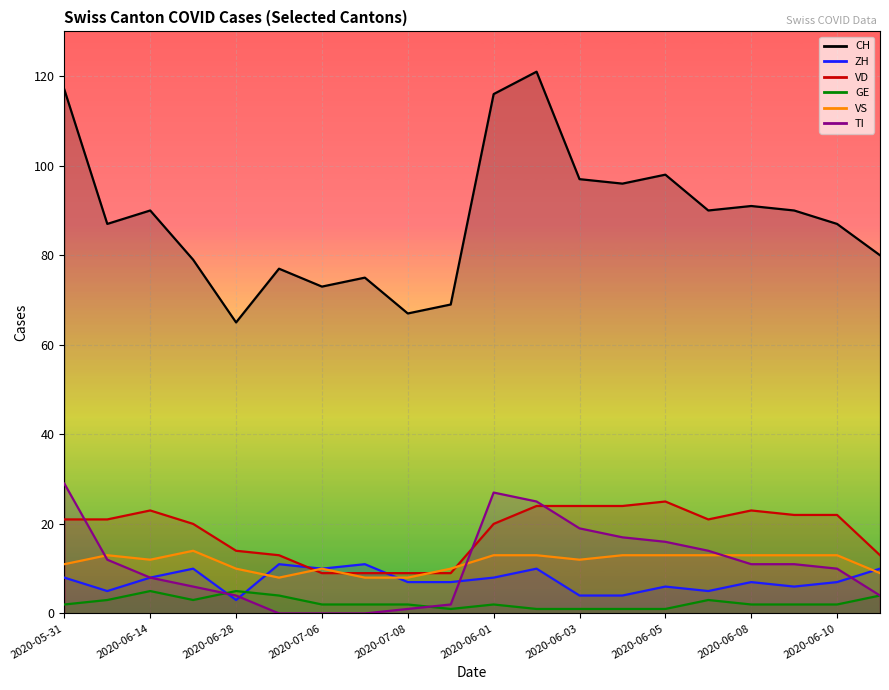

What is the maximum value shown in the chart?

121